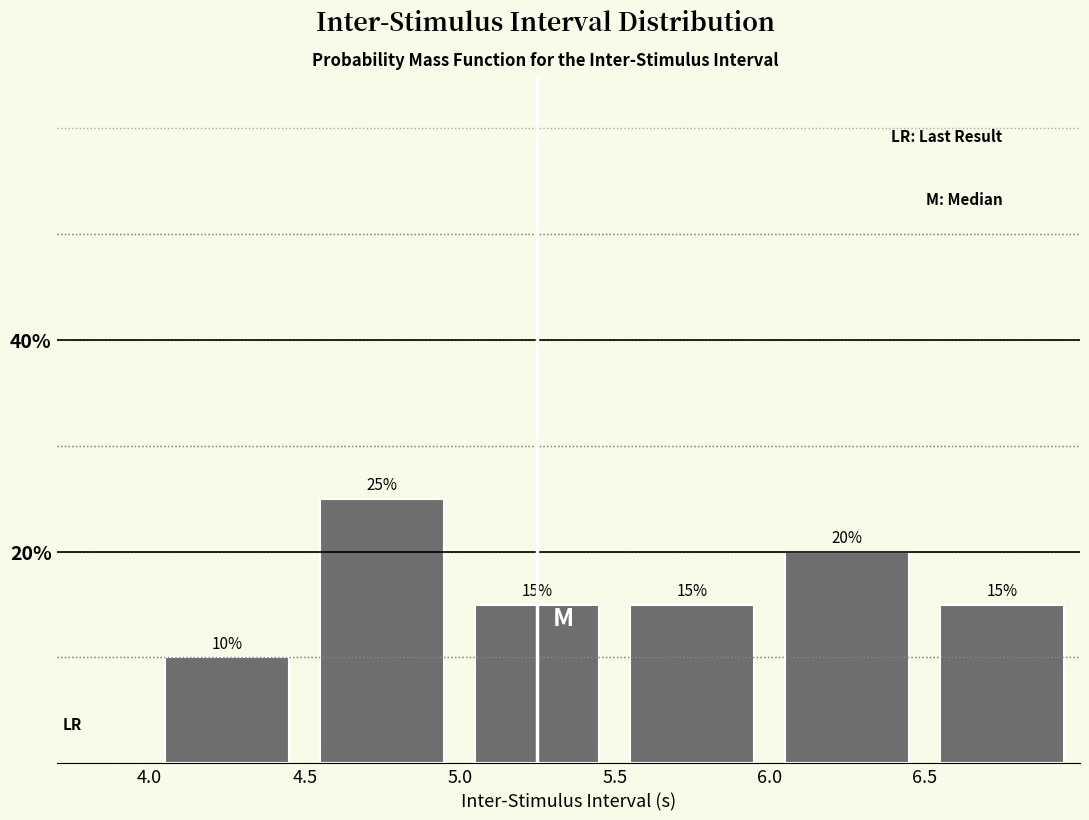

Reading left to right, list every bar in this chart as the range it spans on the x-axis followed by its height.

4.0 to 4.5: 10
4.5 to 5.0: 25
5.0 to 5.5: 15
5.5 to 6.0: 15
6.0 to 6.5: 20
6.5 to 7.0: 15